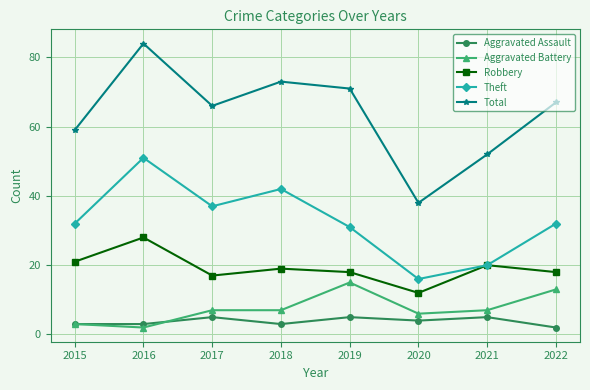

True or false: Total and Theft intersect in this chart.

False